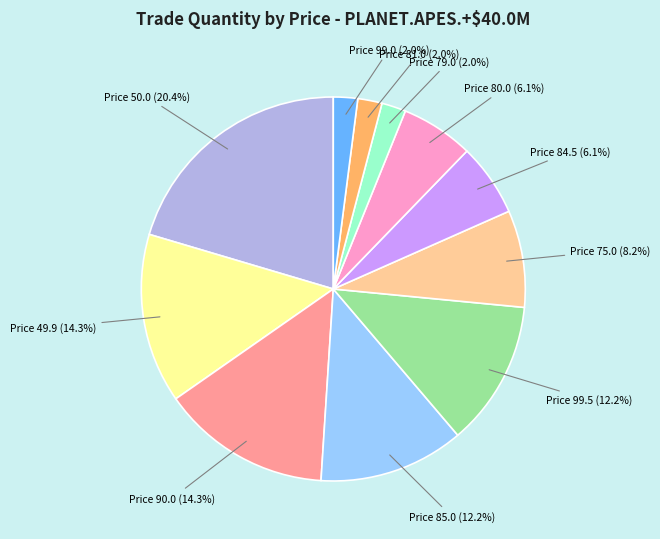

Is there any slice that represents more than half of the pie?

No